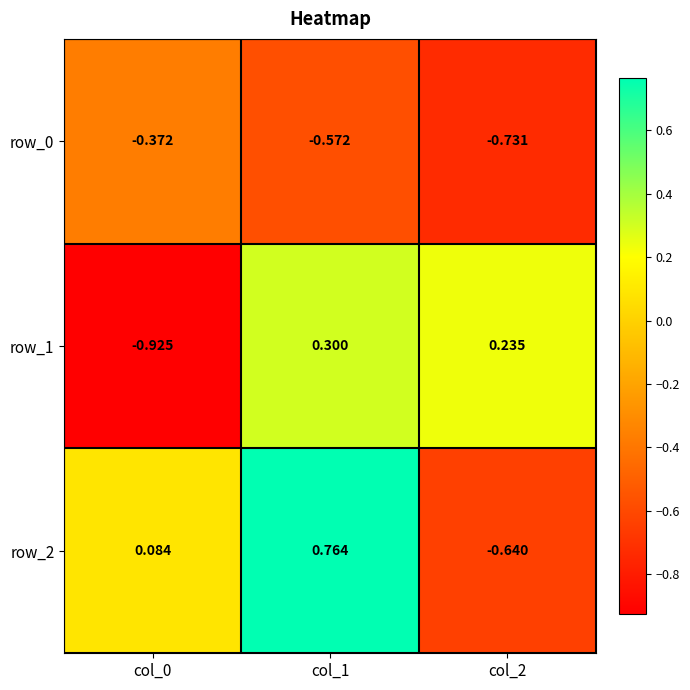

What is the difference between the highest and lowest values at col_0?

1.0